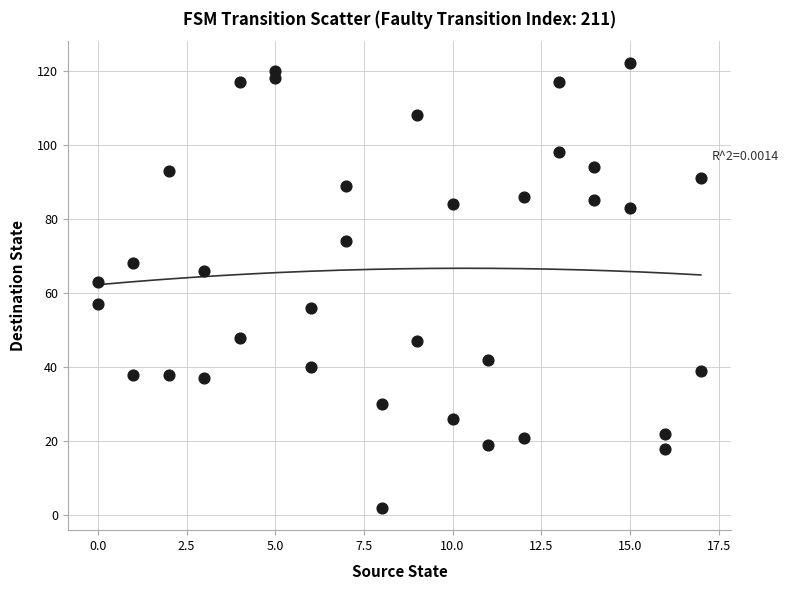

What is the range of Y values (max minus min)?

120